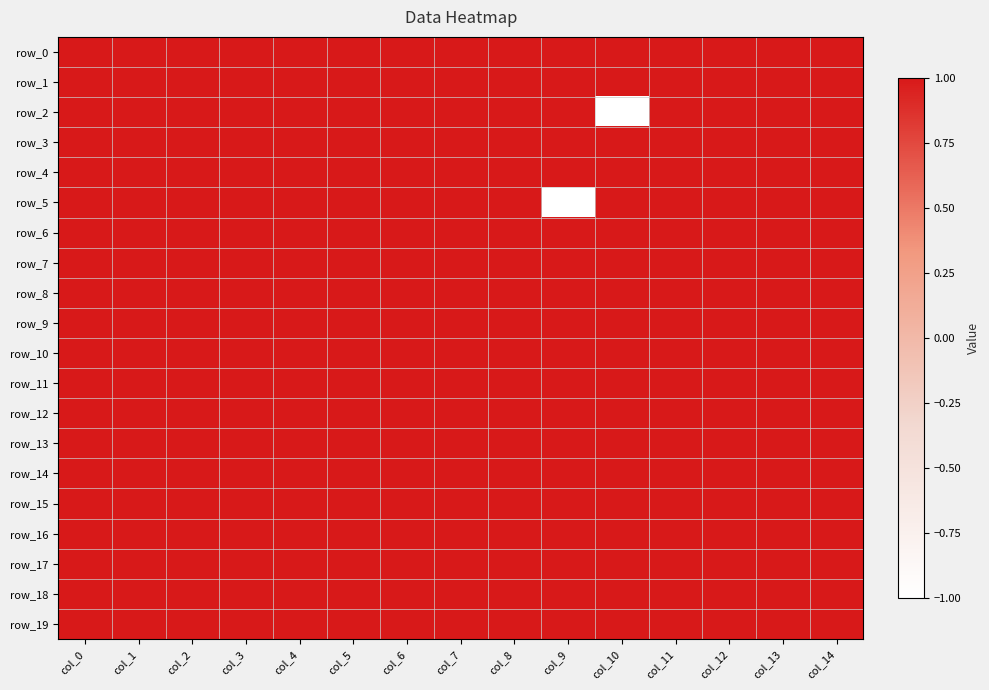

Reading left to right, what are all the values shown in this chart?

row_0: 1	1	1	1	1	1	1	1	1	1	1	1	1	1	1
row_1: 1	1	1	1	1	1	1	1	1	1	1	1	1	1	1
row_2: 1	1	1	1	1	1	1	1	1	1	-1	1	1	1	1
row_3: 1	1	1	1	1	1	1	1	1	1	1	1	1	1	1
row_4: 1	1	1	1	1	1	1	1	1	1	1	1	1	1	1
row_5: 1	1	1	1	1	1	1	1	1	-1	1	1	1	1	1
row_6: 1	1	1	1	1	1	1	1	1	1	1	1	1	1	1
row_7: 1	1	1	1	1	1	1	1	1	1	1	1	1	1	1
row_8: 1	1	1	1	1	1	1	1	1	1	1	1	1	1	1
row_9: 1	1	1	1	1	1	1	1	1	1	1	1	1	1	1
row_10: 1	1	1	1	1	1	1	1	1	1	1	1	1	1	1
row_11: 1	1	1	1	1	1	1	1	1	1	1	1	1	1	1
row_12: 1	1	1	1	1	1	1	1	1	1	1	1	1	1	1
row_13: 1	1	1	1	1	1	1	1	1	1	1	1	1	1	1
row_14: 1	1	1	1	1	1	1	1	1	1	1	1	1	1	1
row_15: 1	1	1	1	1	1	1	1	1	1	1	1	1	1	1
row_16: 1	1	1	1	1	1	1	1	1	1	1	1	1	1	1
row_17: 1	1	1	1	1	1	1	1	1	1	1	1	1	1	1
row_18: 1	1	1	1	1	1	1	1	1	1	1	1	1	1	1
row_19: 1	1	1	1	1	1	1	1	1	1	1	1	1	1	1